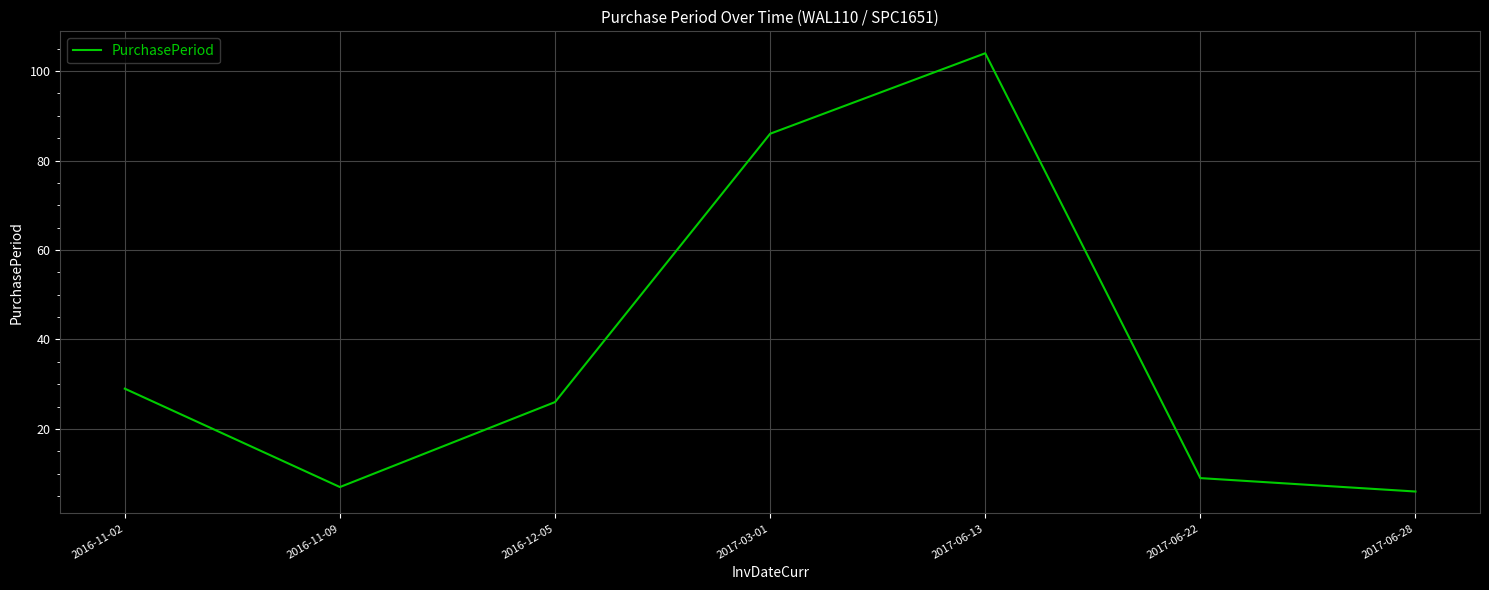

Count the number of data series in this chart.

1